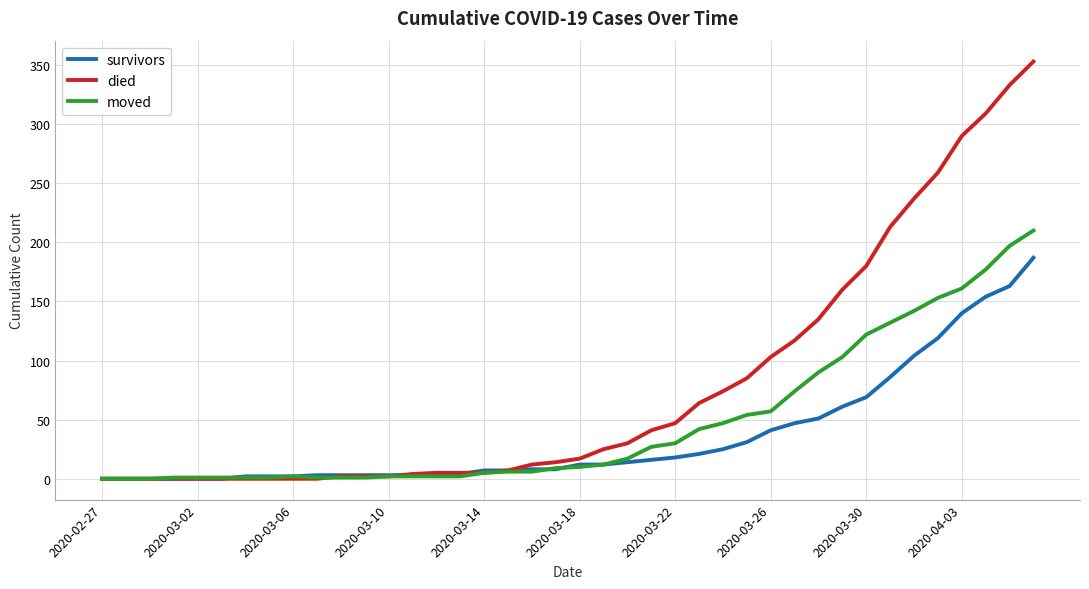

At how many categories does at least one series exceed 115?

11